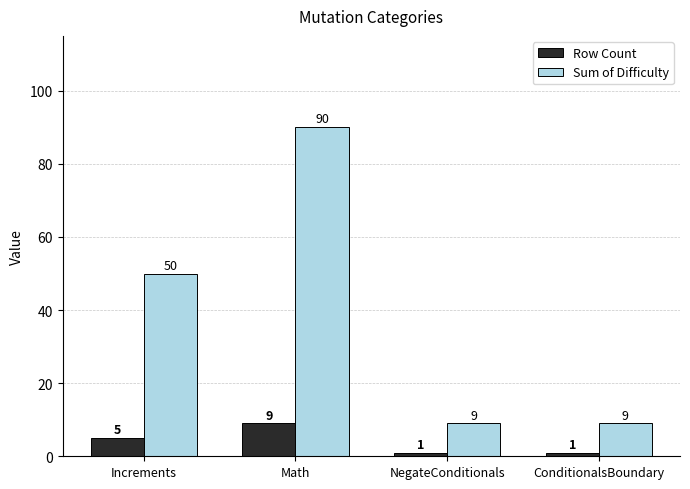

Is it true that Sum of Difficulty equals 4 at ConditionalsBoundary?

False